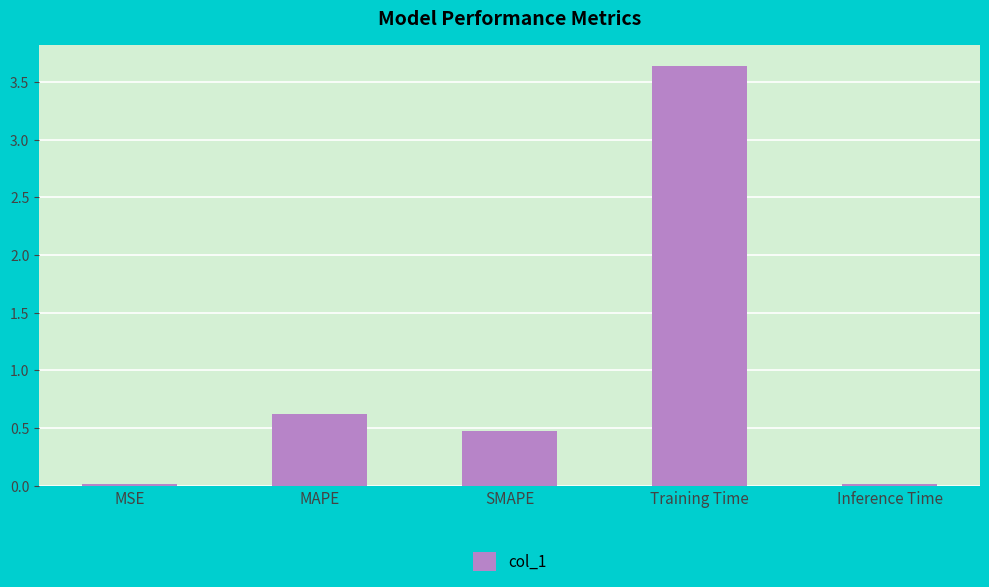

What is the difference between the second highest and second lowest values?

0.6